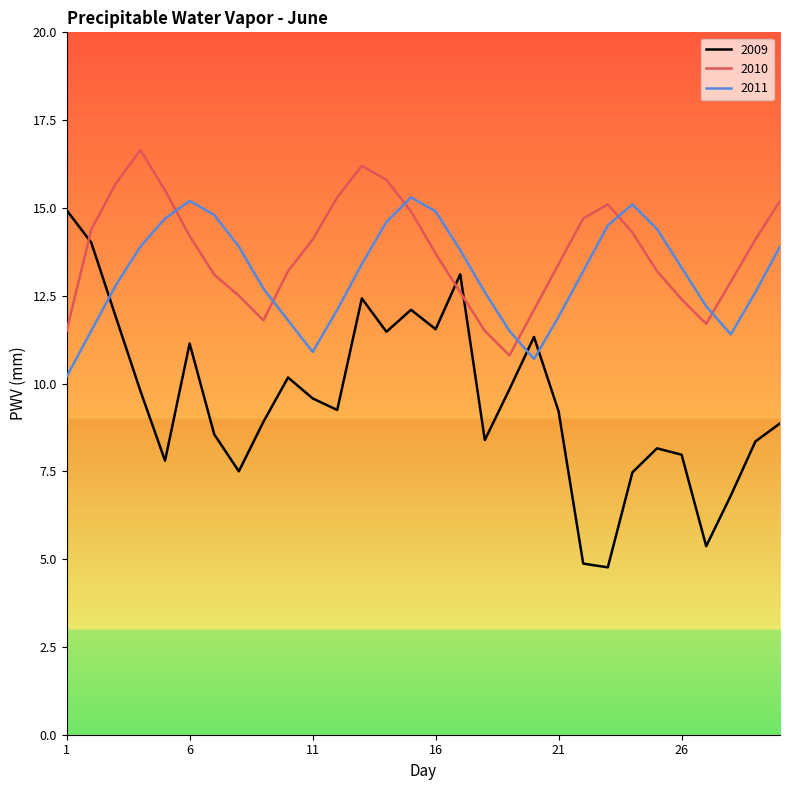

What is the lowest value of the 2010 series?

10.8